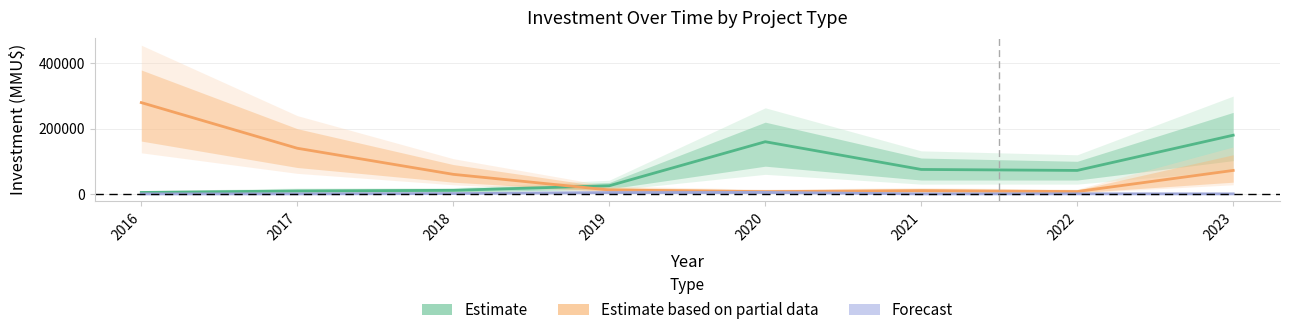

At which label is Estimate closest to 92250?

2021